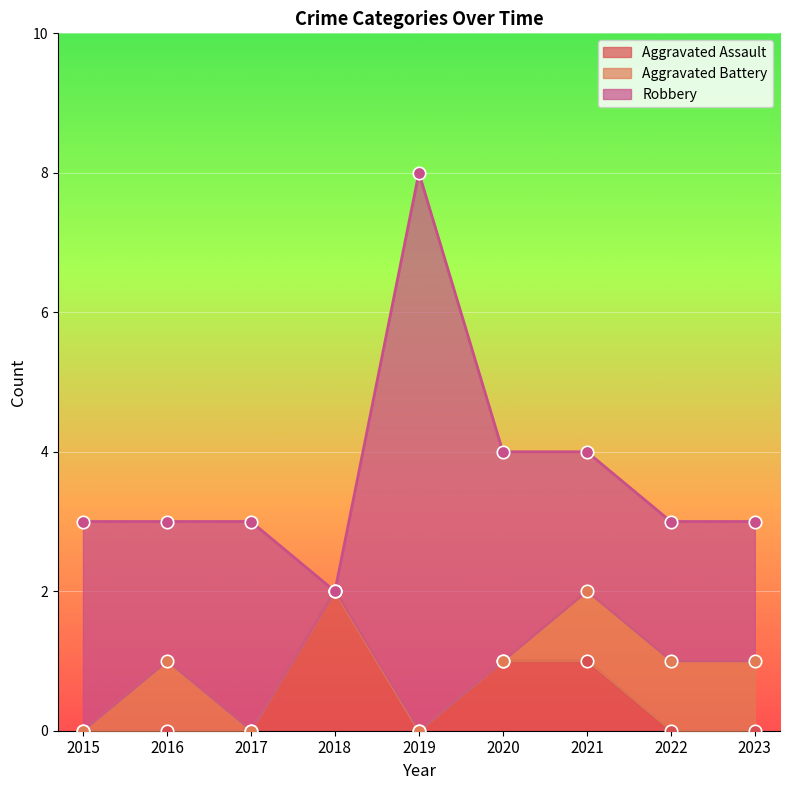

What is the total value across all series at 2020?

4